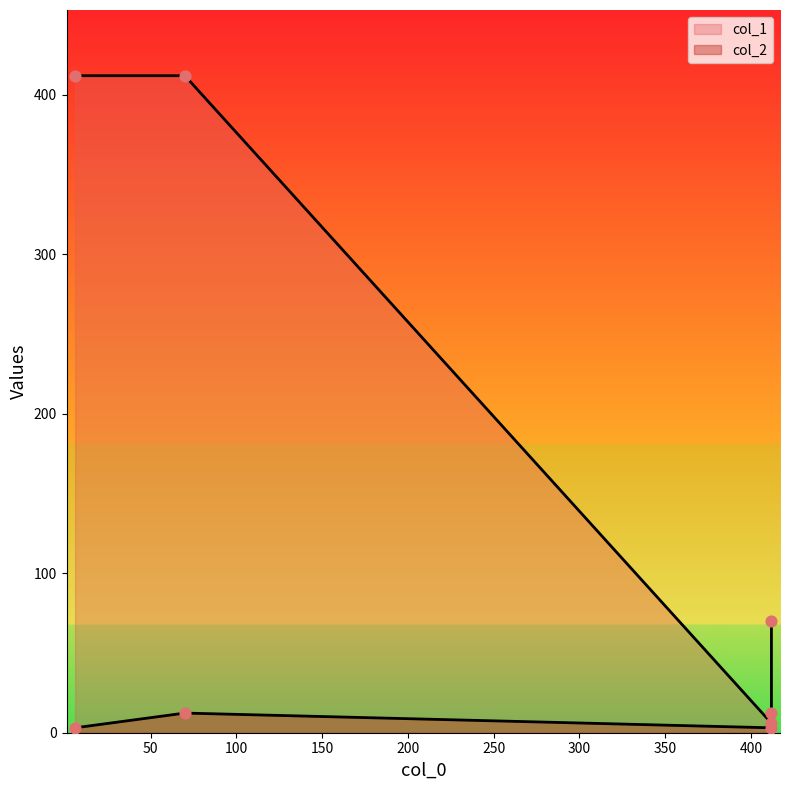

What are all the series names shown in the legend?

col_1, col_2